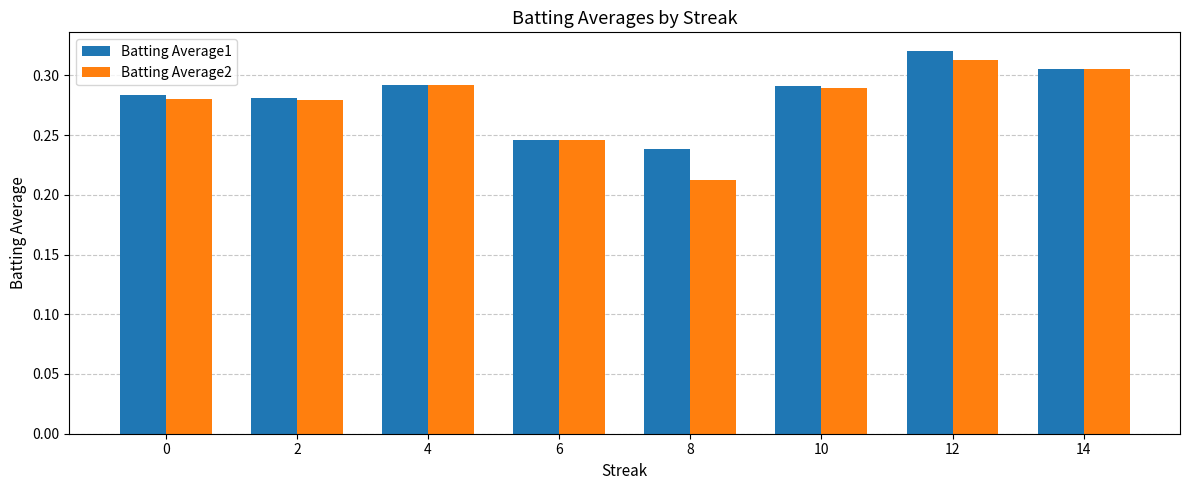

What is the difference between the maximum and second lowest values in the Batting Average1 series?

0.1